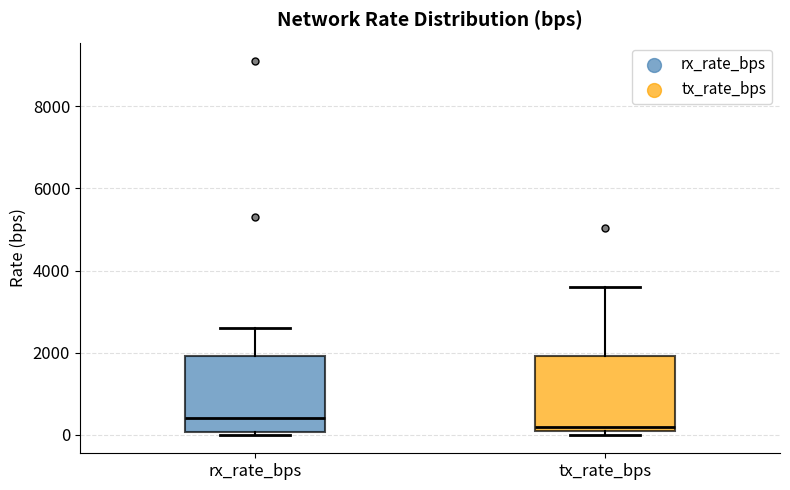

Reading left to right, transcribe this box plot: for each box, give where its median line is, the range the box spans, and where its two whiskers end, as read against the y-axis. The values are not printed on the chart, so give them approximately, as read against the axis.

rx_rate_bps: median 400, box 0 to 2000, whiskers 0 (just below the box's lower edge) to 2600
tx_rate_bps: median 200, box 0 to 2000, whiskers 0 (just below the box's lower edge) to 3600